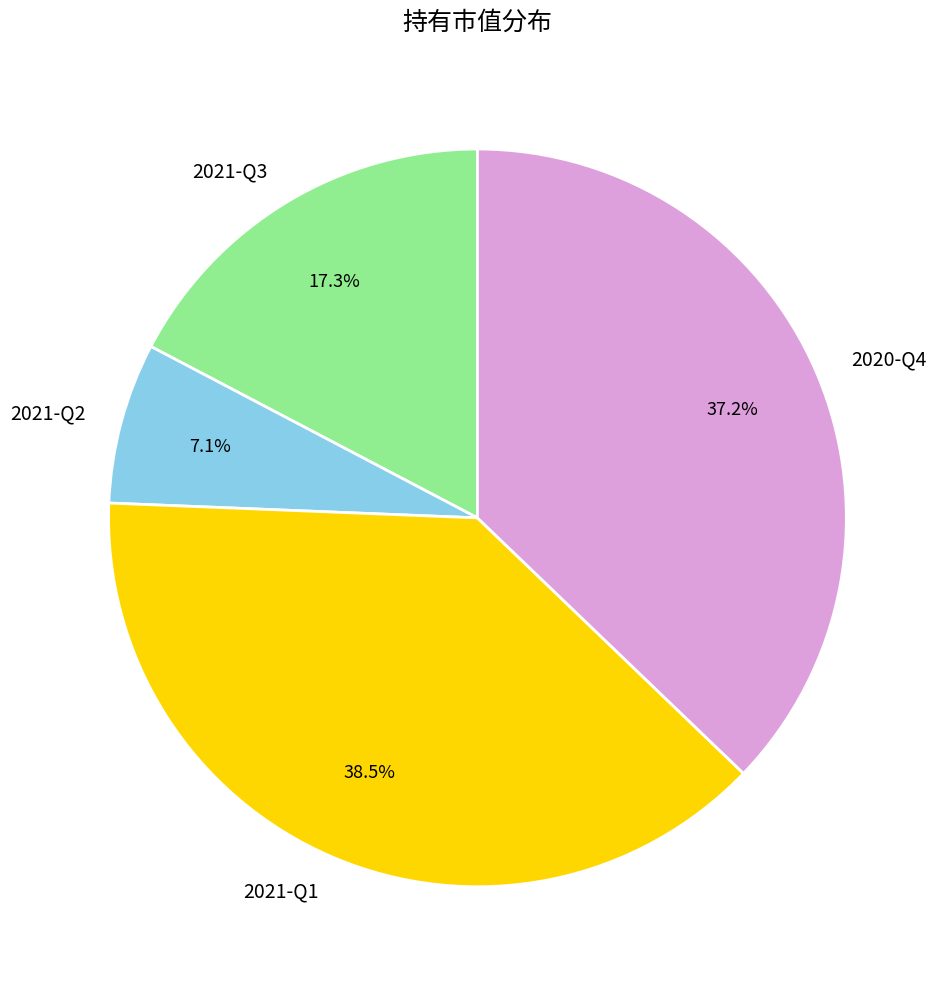

What is the largest slice in the pie chart?

2021-Q1